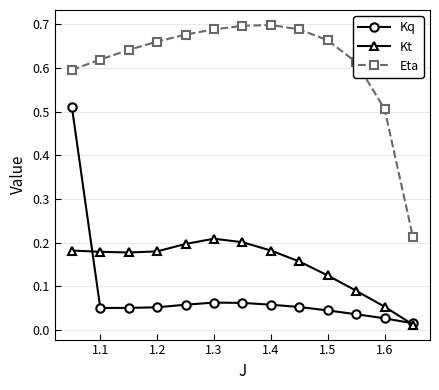

True or false: Eta has more than 0 points higher than both neighbors.

True